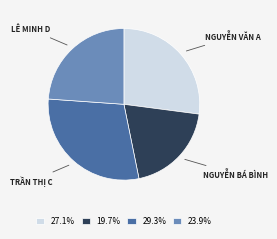

How many slices are in this pie chart?

4